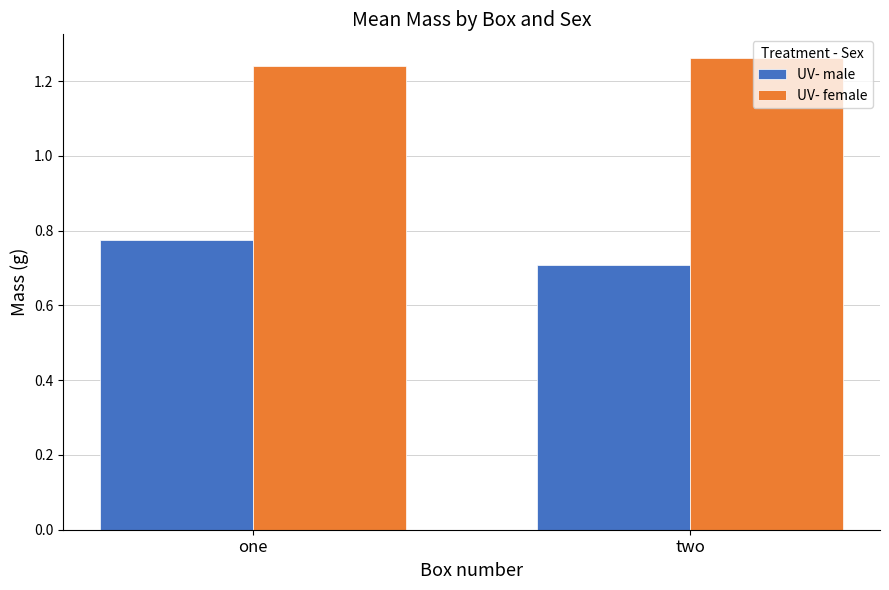

At how many categories does at least one series exceed 0?

2